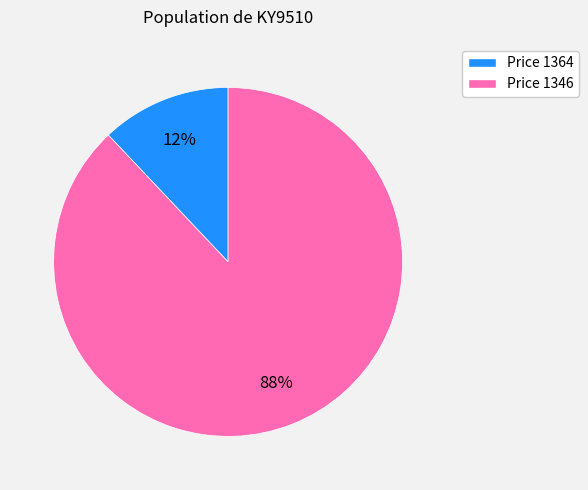

Is there a majority slice in this chart?

Yes